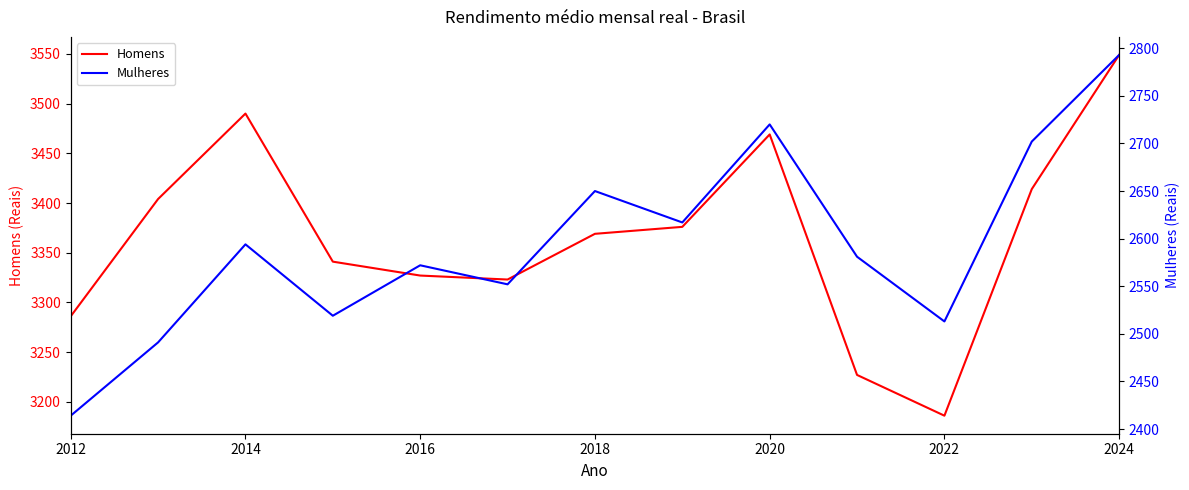

Is it true that Homens equals 3327 at 2016?

True